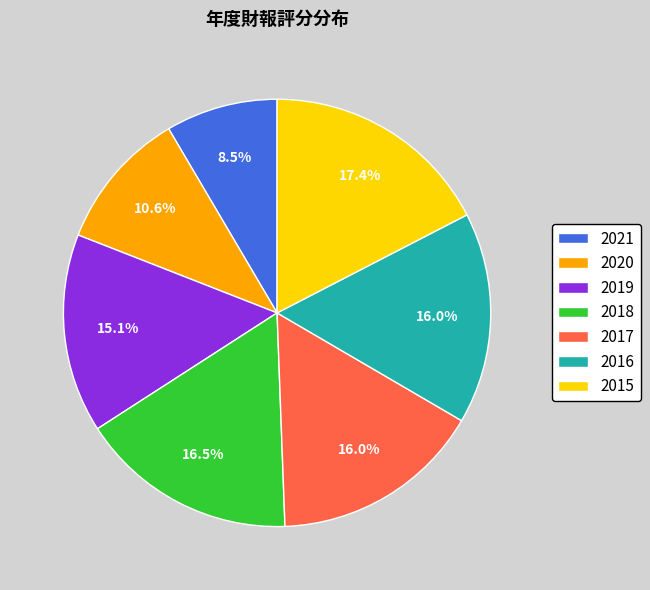

What is the ratio of the value at 2016 to the value at 2018?

1.0